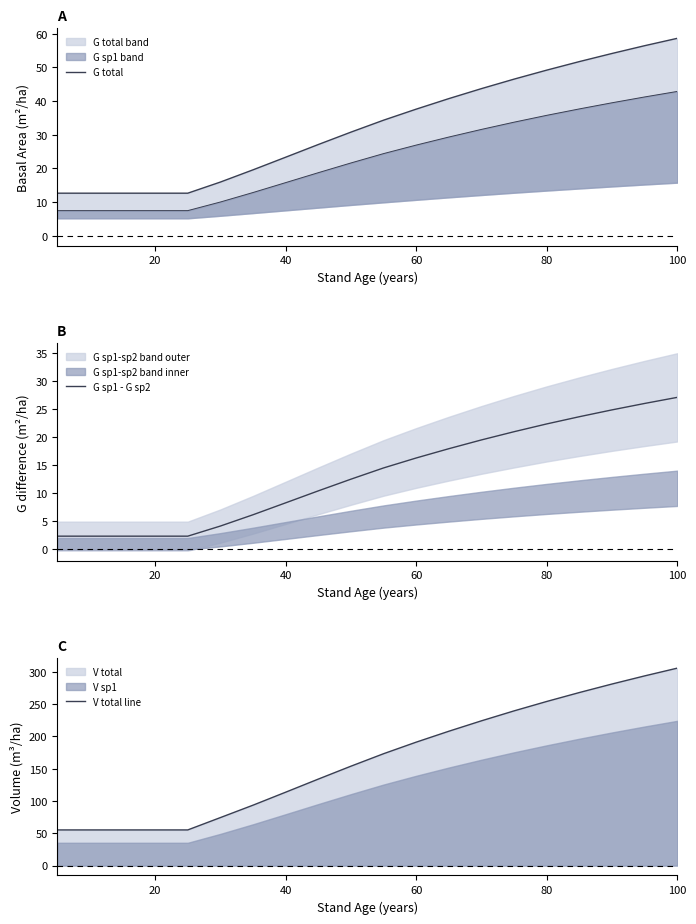

Does the chart display data point markers on the line(s)?

No